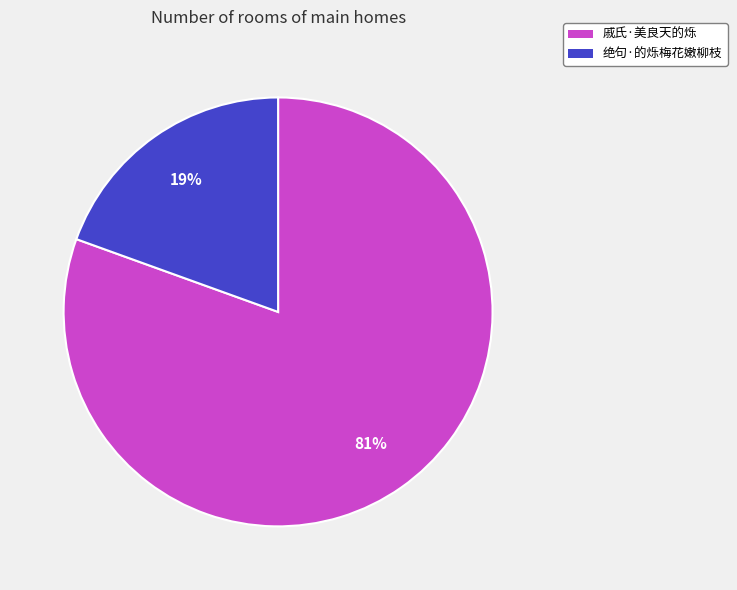

Rank the categories by value from highest to lowest.

戚氏·美良天的烁, 绝句·的烁梅花嫩柳枝